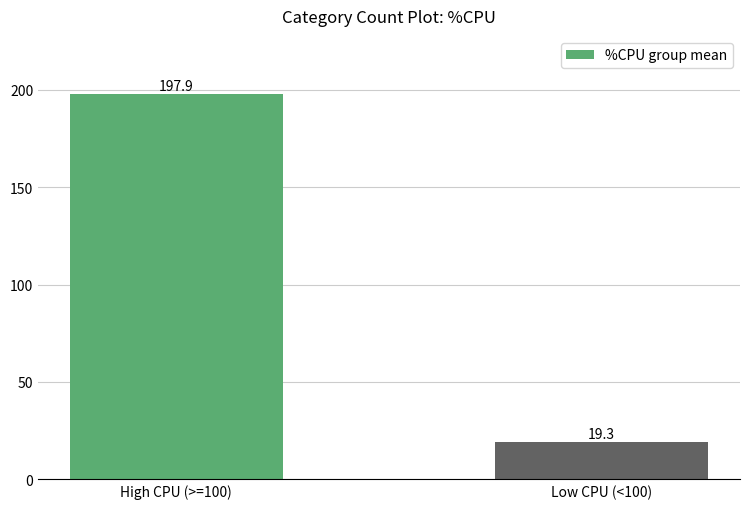

The value at High CPU (>=100) is 197.9. True or false?

True